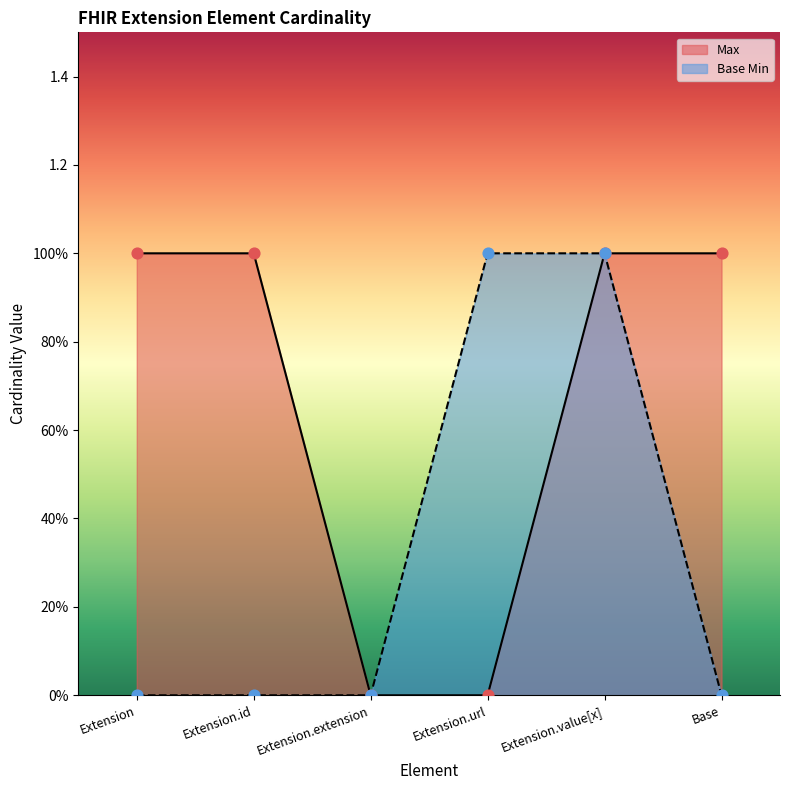

At which category is the sum across all series the highest?

Extension.value[x]